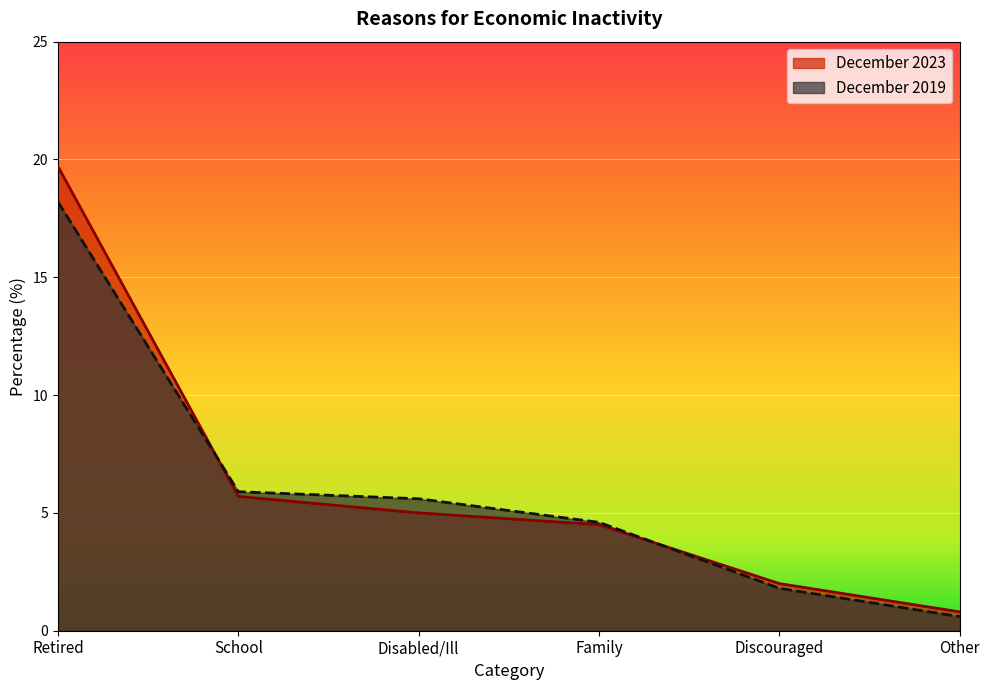

Reading right to left, transcribe all the data shown in this chart.

December 2023: 0.8	2.0	4.5	5.0	5.7	19.7
December 2019: 0.6	1.8	4.6	5.6	5.9	18.2